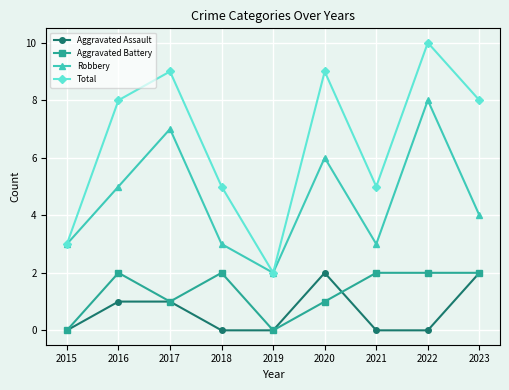

True or false: Aggravated Assault and Total cross at least once.

False